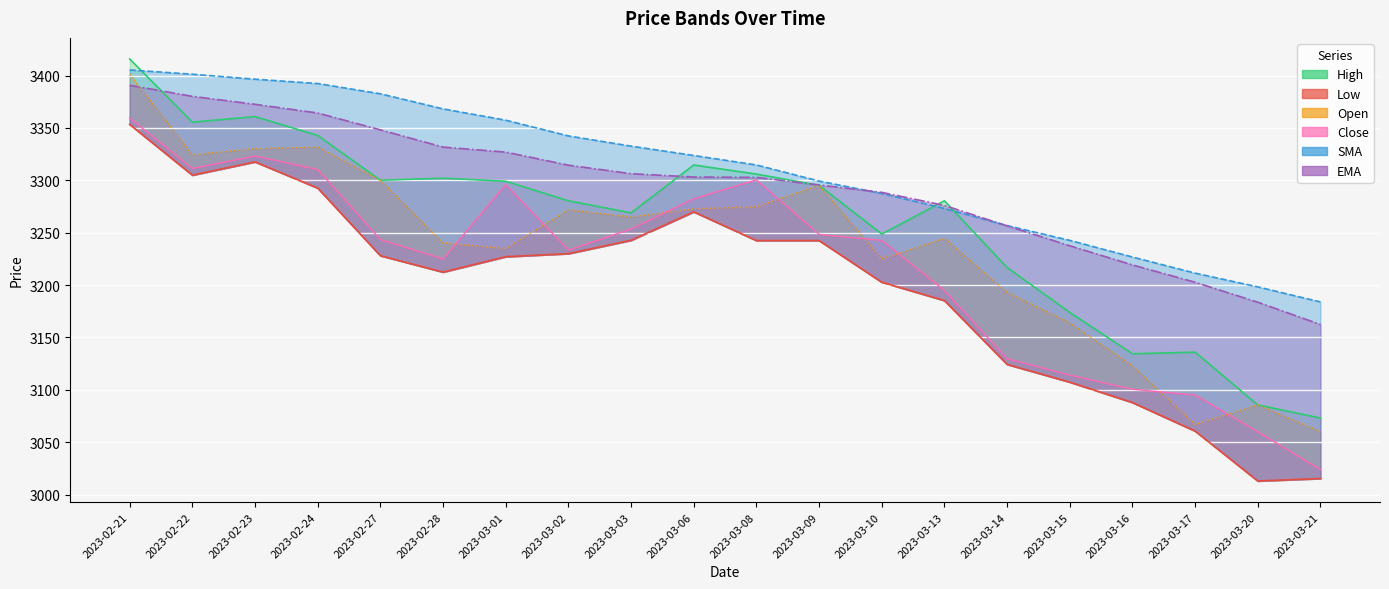

True or false: SMA has a value of 3323.7 at 2023-03-06.

True